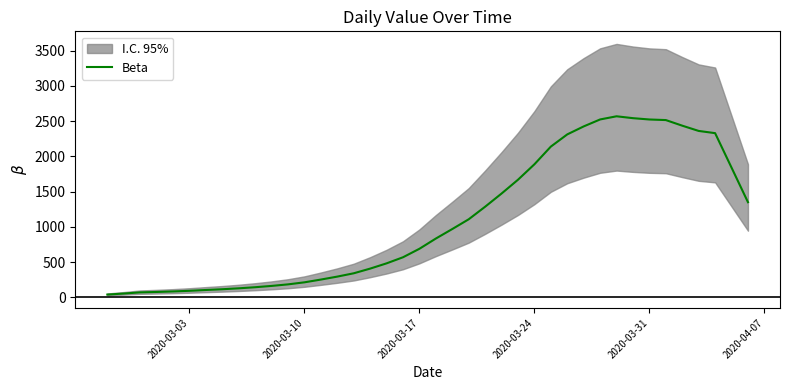

What is the value of the 8th point from the left?

113.8